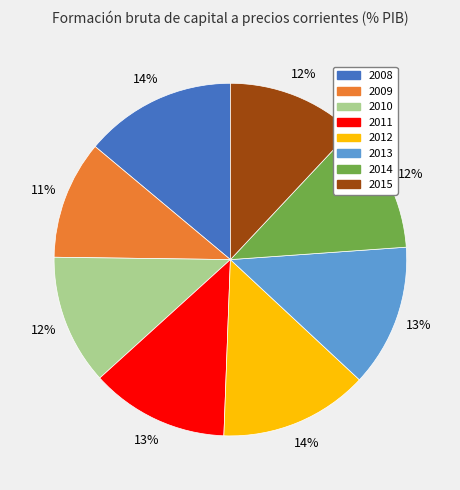

Which category has the smallest portion of the pie?

2009